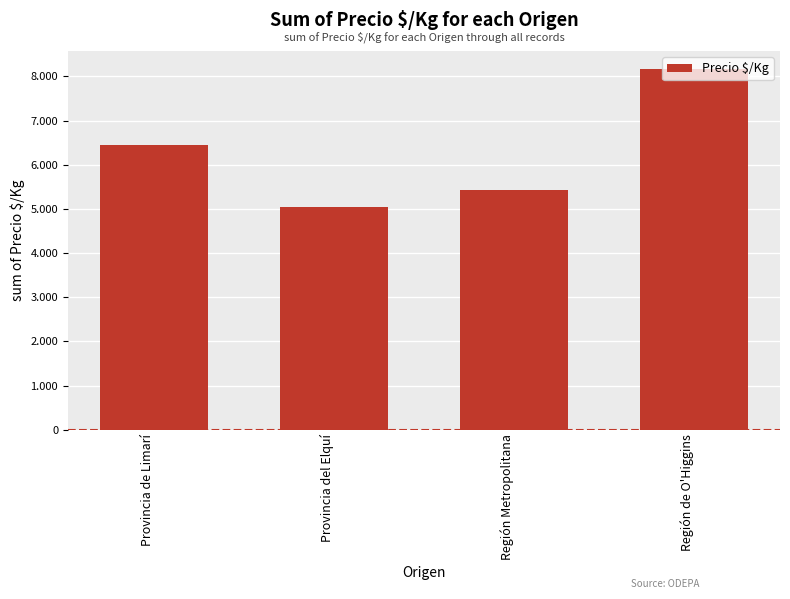

What is the change in value from Provincia de Limarí to Región Metropolitana?

-1040